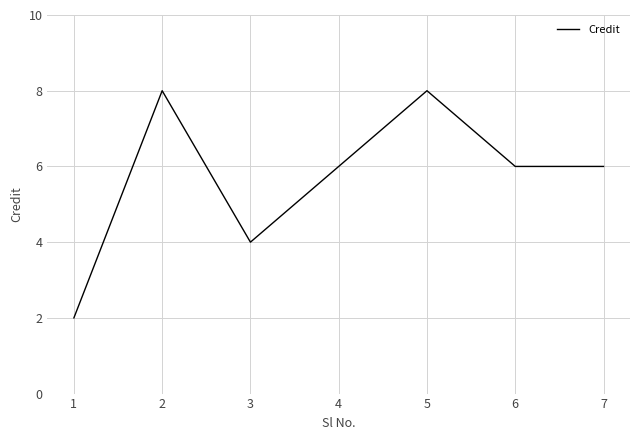

The value at 3 is 4. True or false?

True